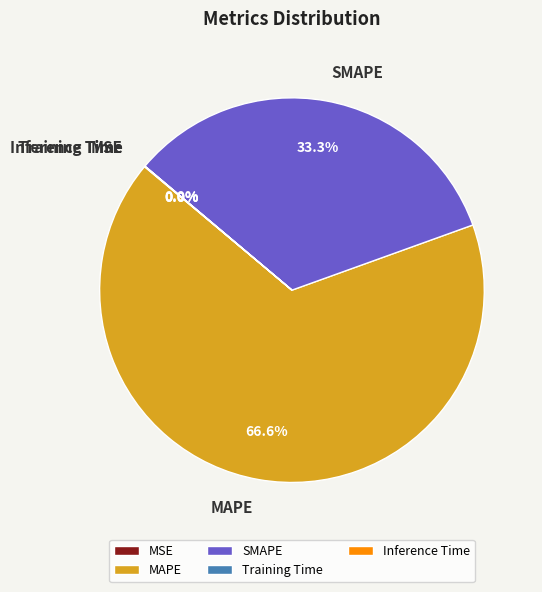

Between SMAPE and MAPE, which is larger?

MAPE